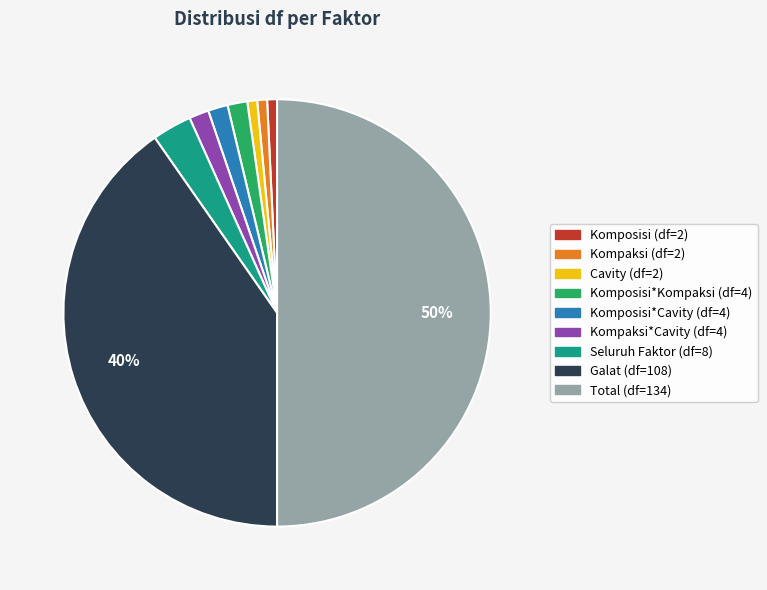

To the nearest percent, what is the difference between the largest and smallest slice percentages?

49%